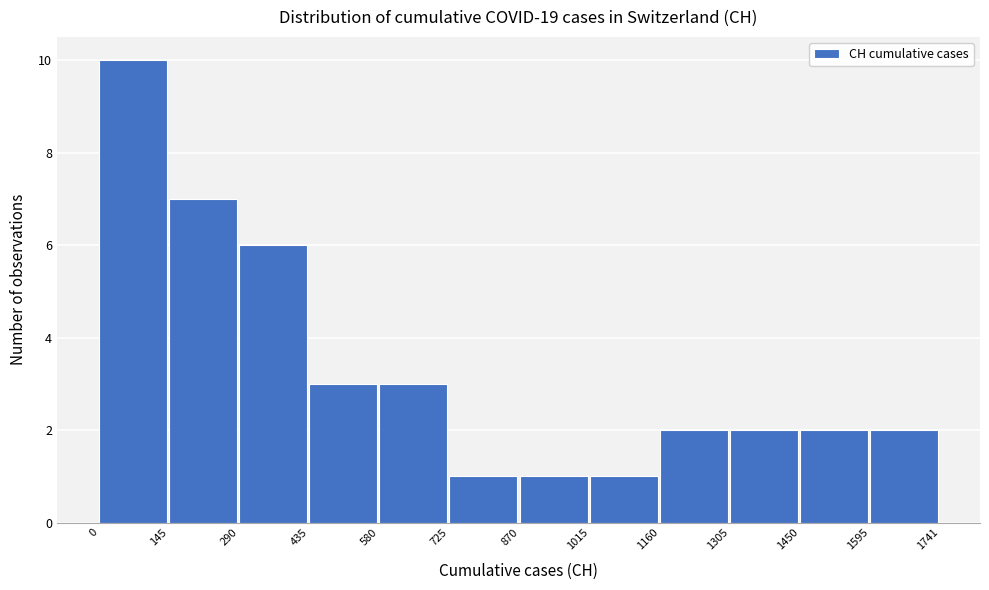

Reading left to right, transcribe this chart: for each bar, give the range it covers on the x-axis and its height. The values are not printed on the chart, so give them approximately, as read against the axis.

0 to 145: 10
145 to 290: 7
290 to 435: 6
435 to 580: 3
580 to 725: 3
725 to 870: 1
870 to 1015: 1
1015 to 1160: 1
1160 to 1305: 2
1305 to 1450: 2
1450 to 1595: 2
1595 to 1741: 2